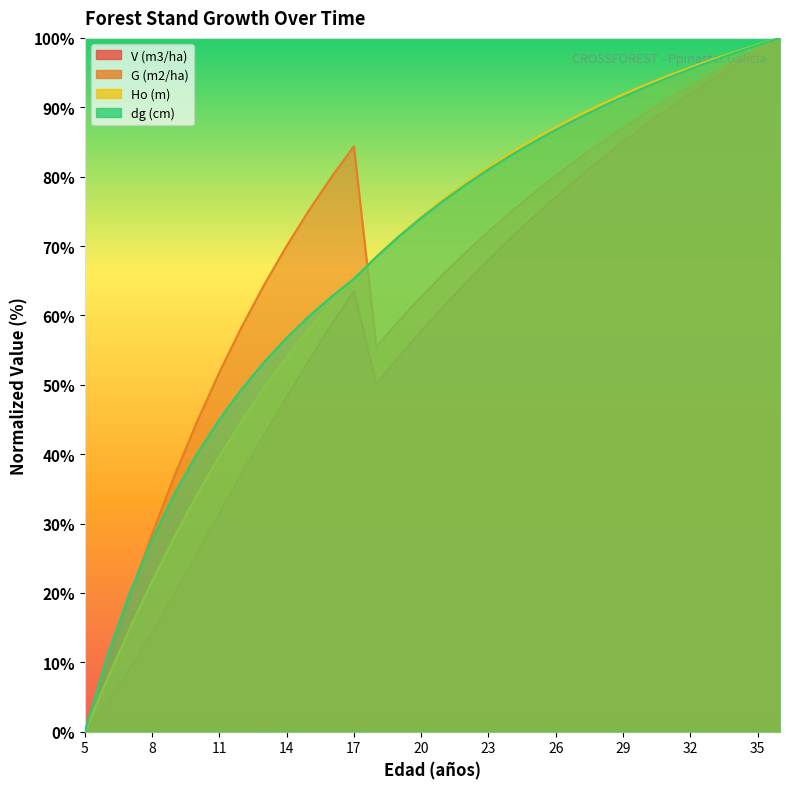

What are all the series names shown in the legend?

V (m3/ha), G (m2/ha), Ho (m), dg (cm)